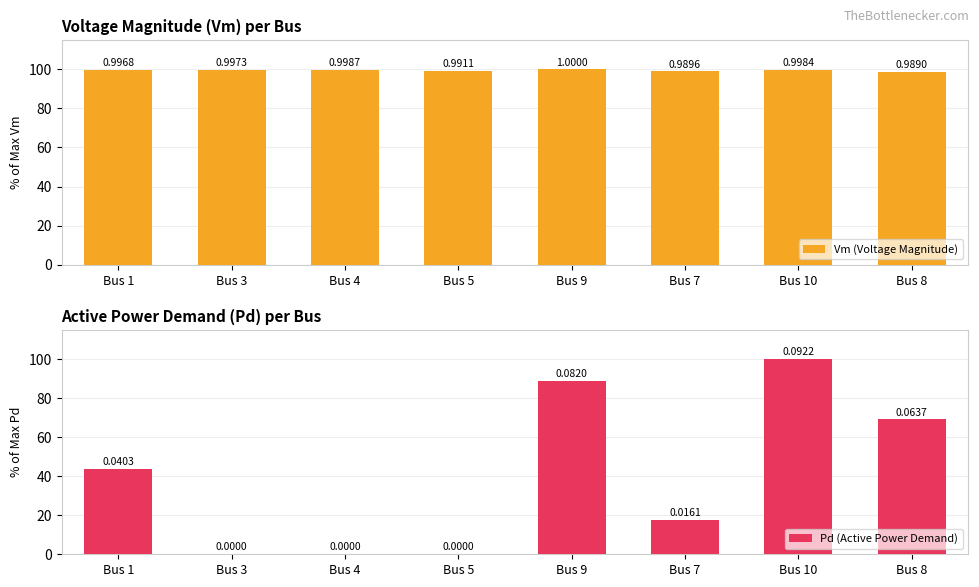

Which series changed the most between Bus 3 and Bus 8?

Pd (Active Power Demand)